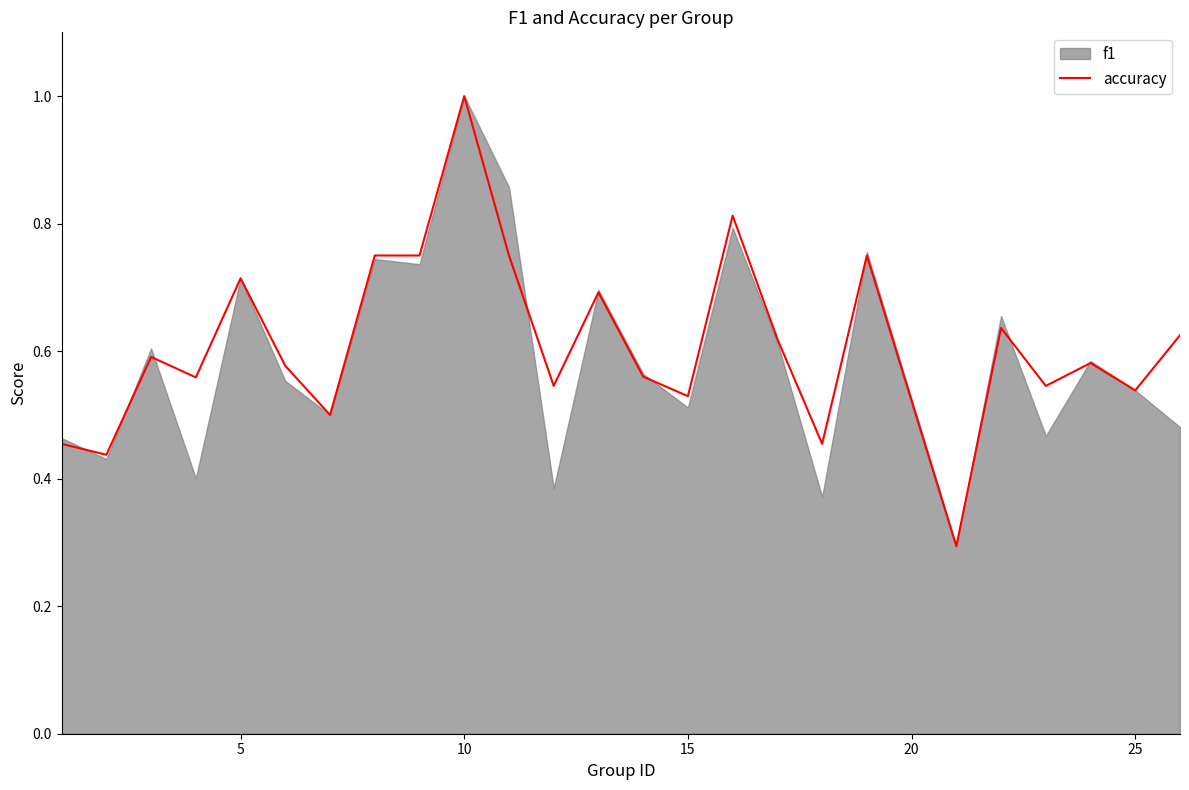

Does the chart have visible grid lines?

No